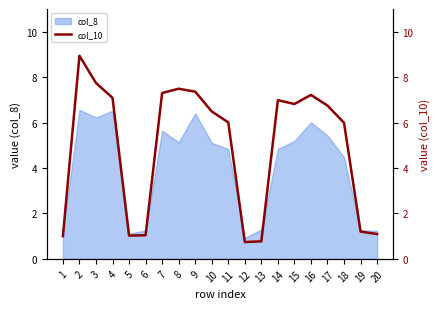

At which category does the chart reach its minimum across all series?

12